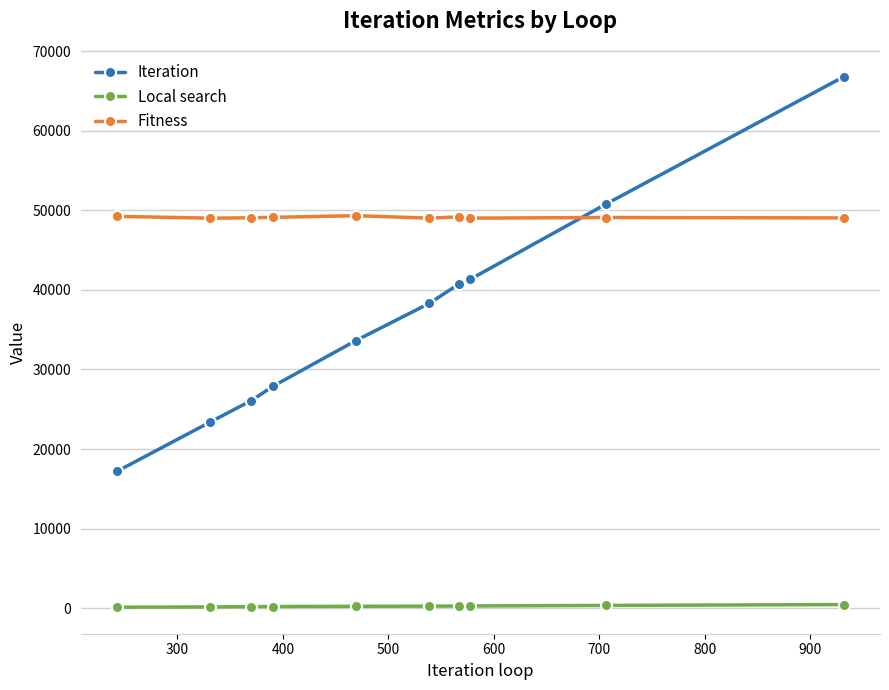

Which series has the largest total across all categories?

Fitness